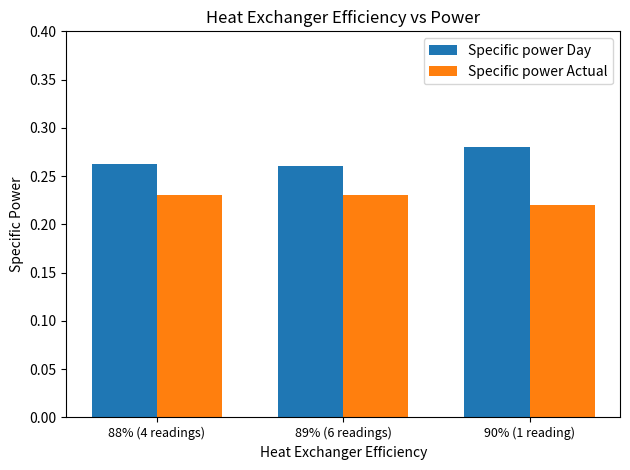

List the series in order of their overall mean, highest first.

Specific power Day, Specific power Actual